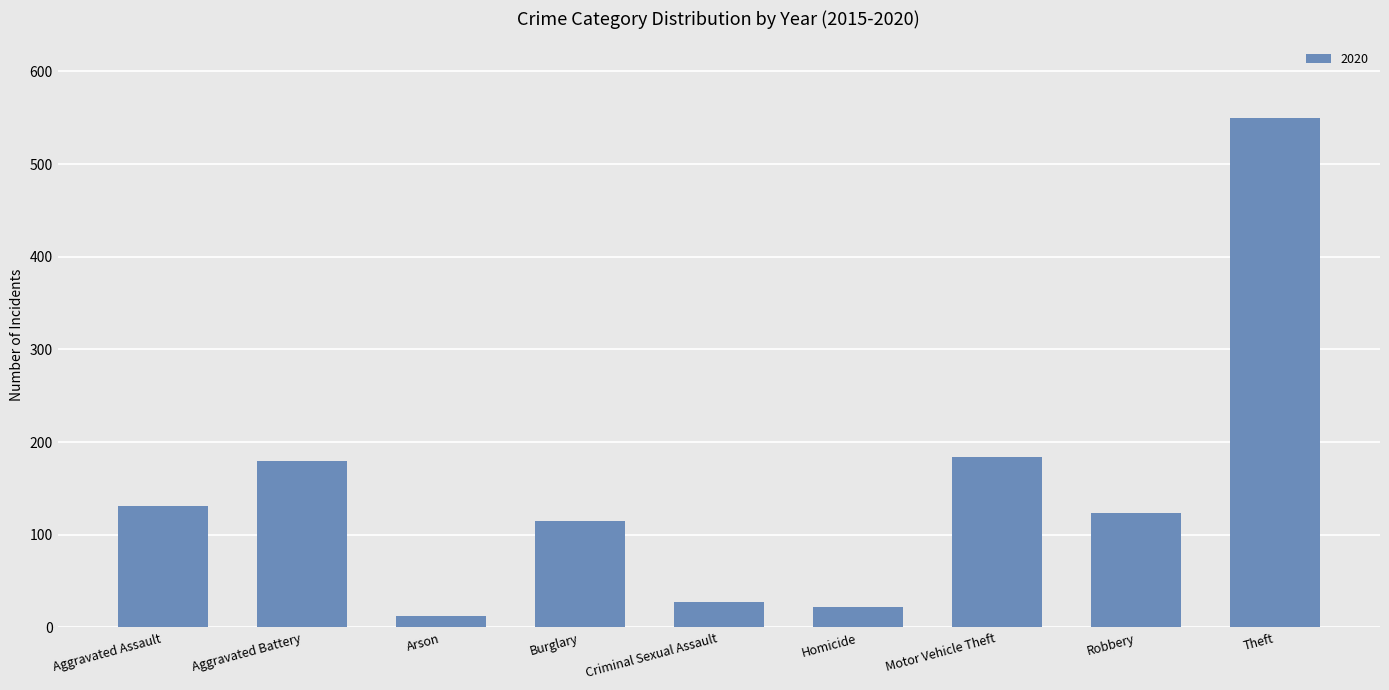

The value at Motor Vehicle Theft is 86. True or false?

False